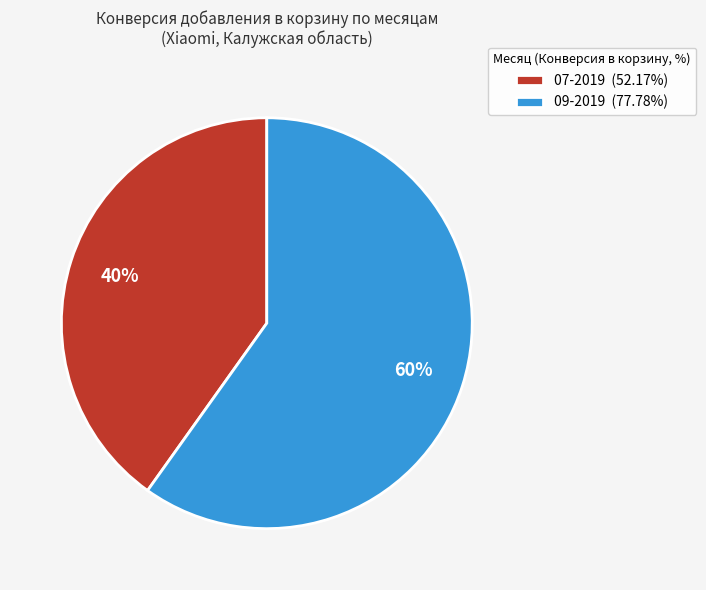

What is the majority slice?

09-2019